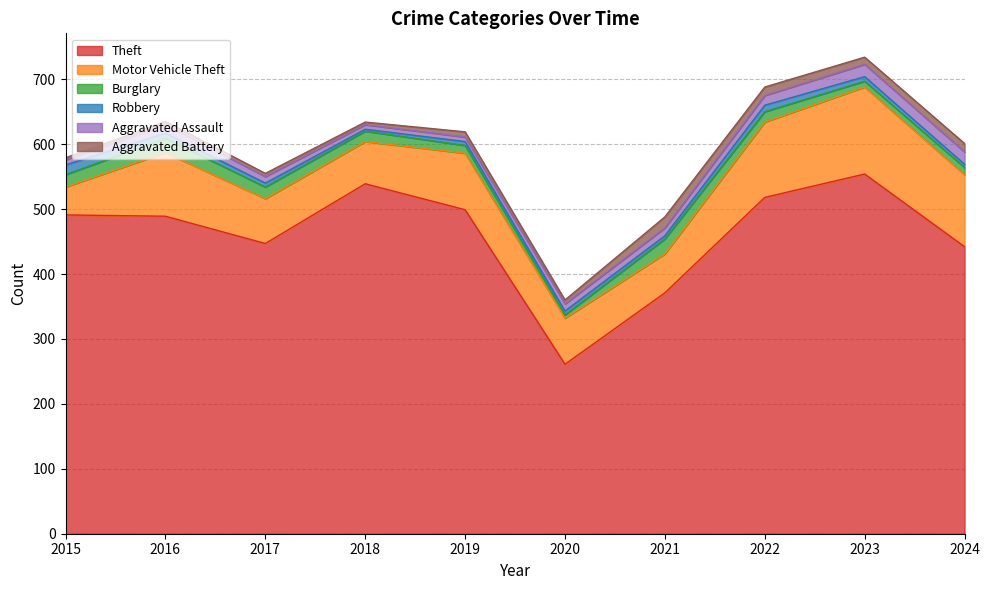

Rank the categories by Aggravated Assault value from highest to lowest.

2023, 2024, 2022, 2016, 2021, 2020, 2017, 2015, 2018, 2019